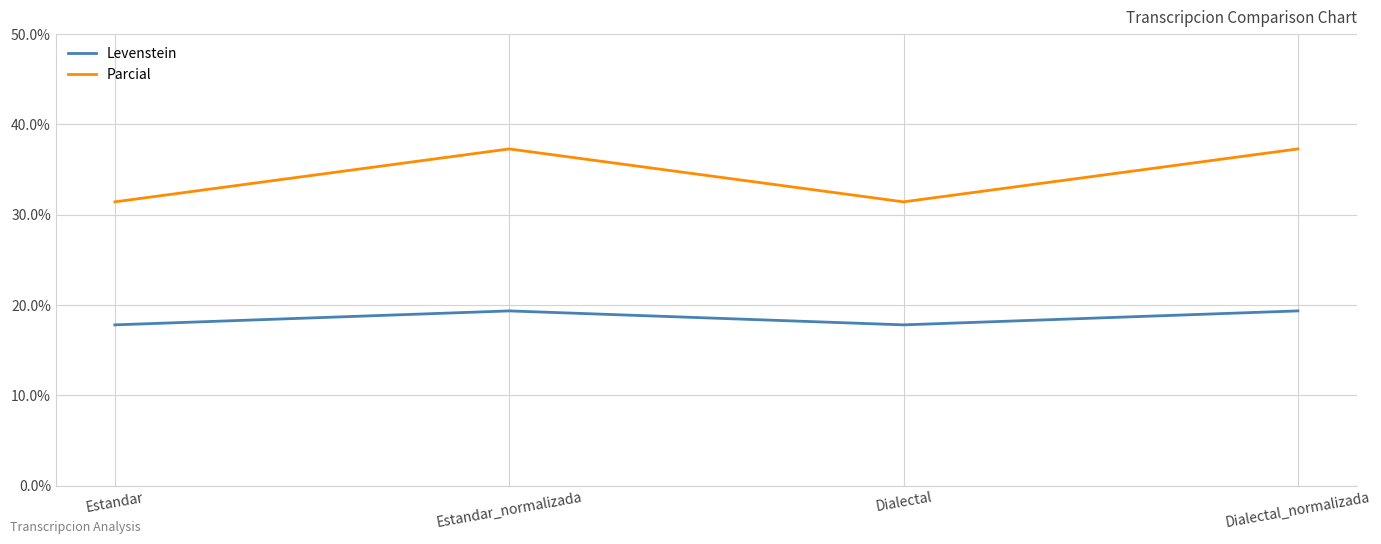

What is the sum of the Levenstein values at Dialectal_normalizada and Estandar_normalizada?

38.7